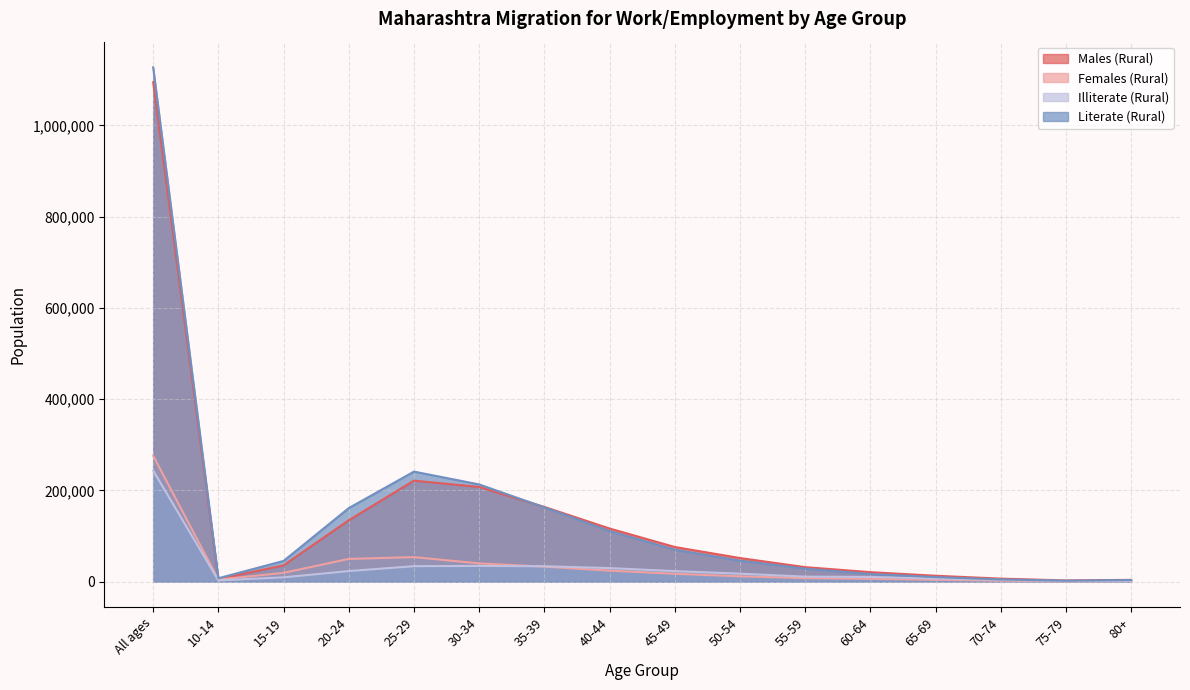

At which label does Females (Rural) reach its minimum?

75-79